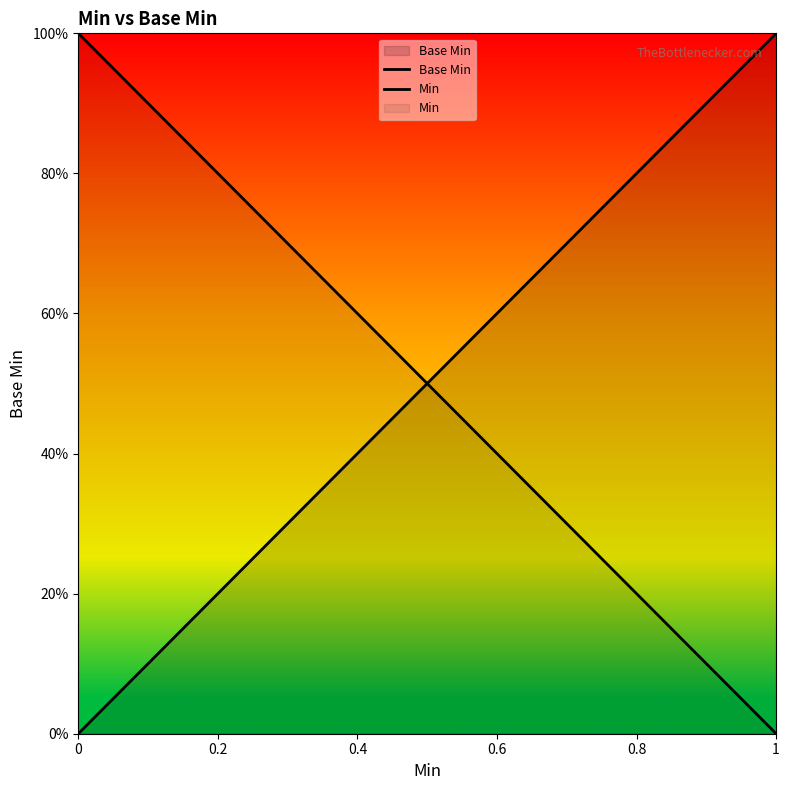

The chart shows a value of 1 at 1. True or false?

False